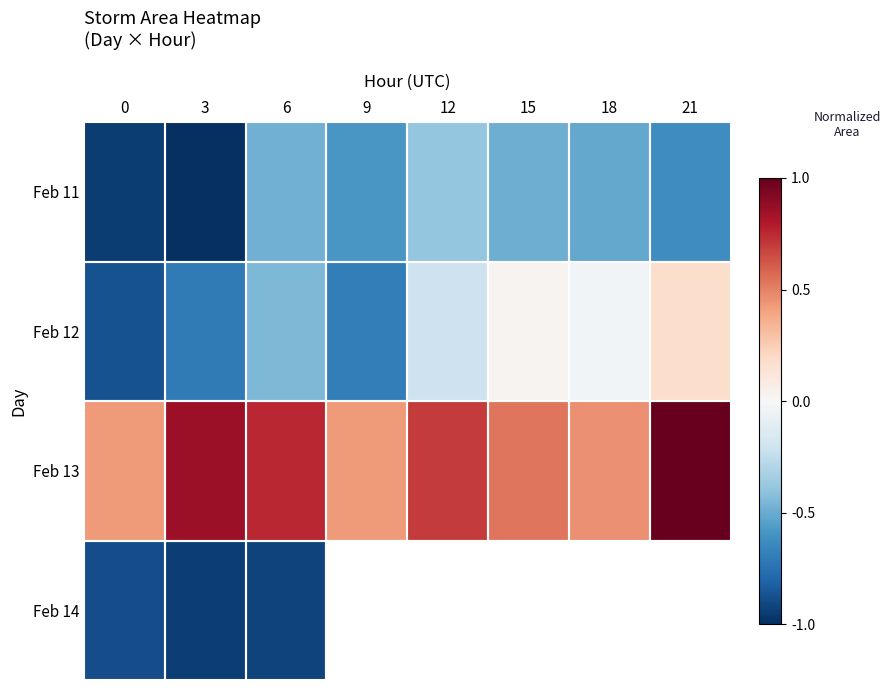

What is the minimum value shown in the chart?

-1.0